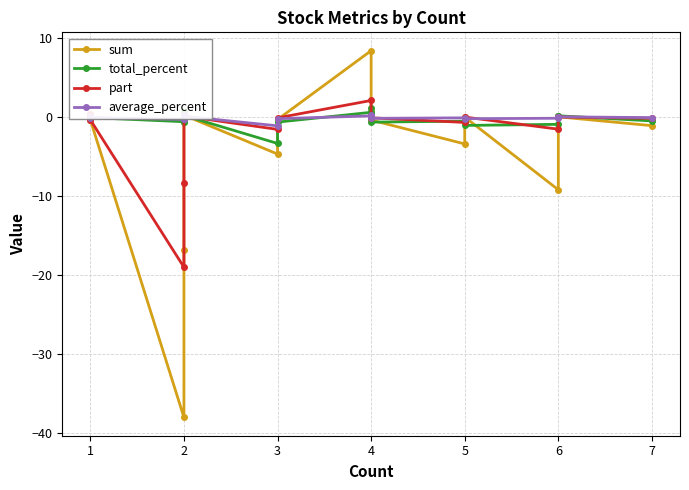

Rank the series by their maximum value, from lowest to highest.

average_percent, total_percent, part, sum